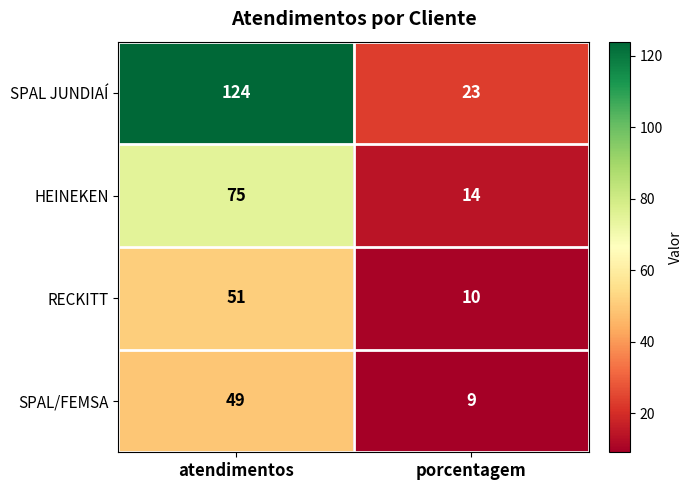

What is the total value across all series at porcentagem?

56